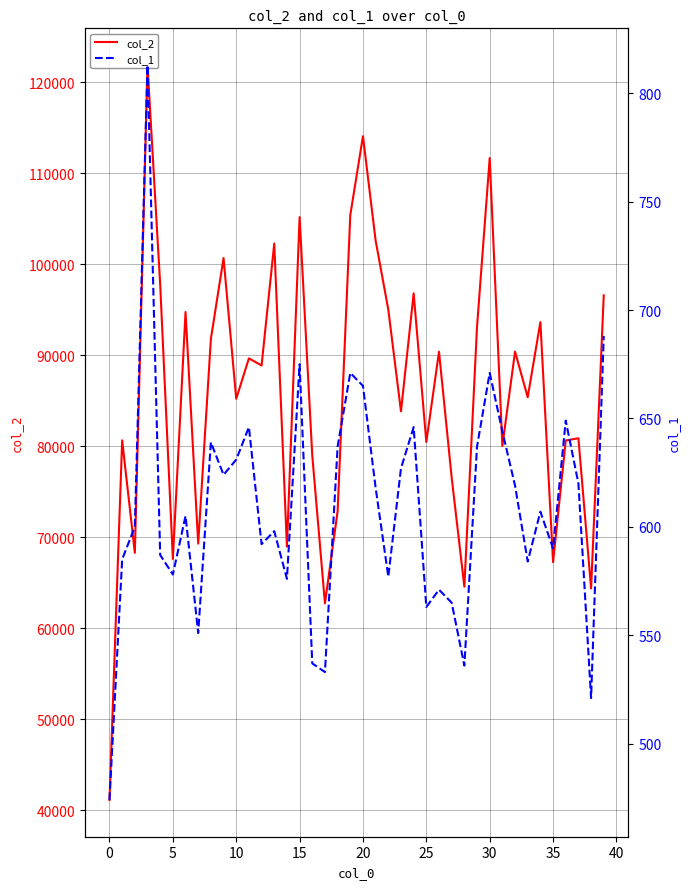

What is the average value of the col_1 series?

609